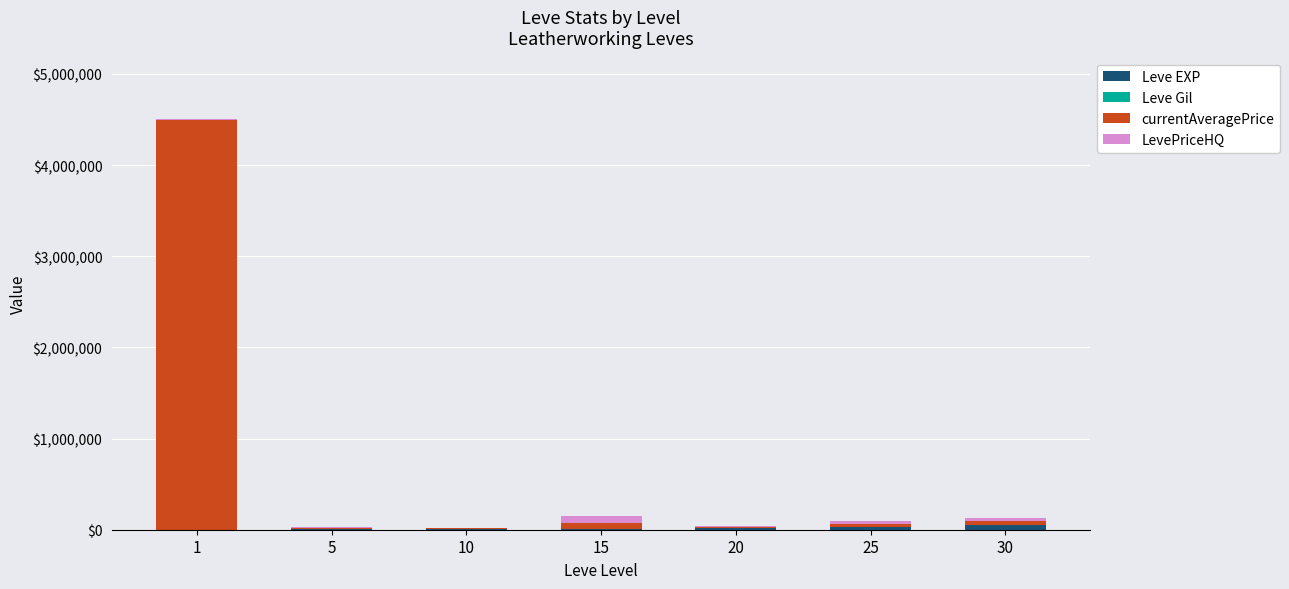

True or false: Leve EXP has a value of 30820.0 at 25.

True